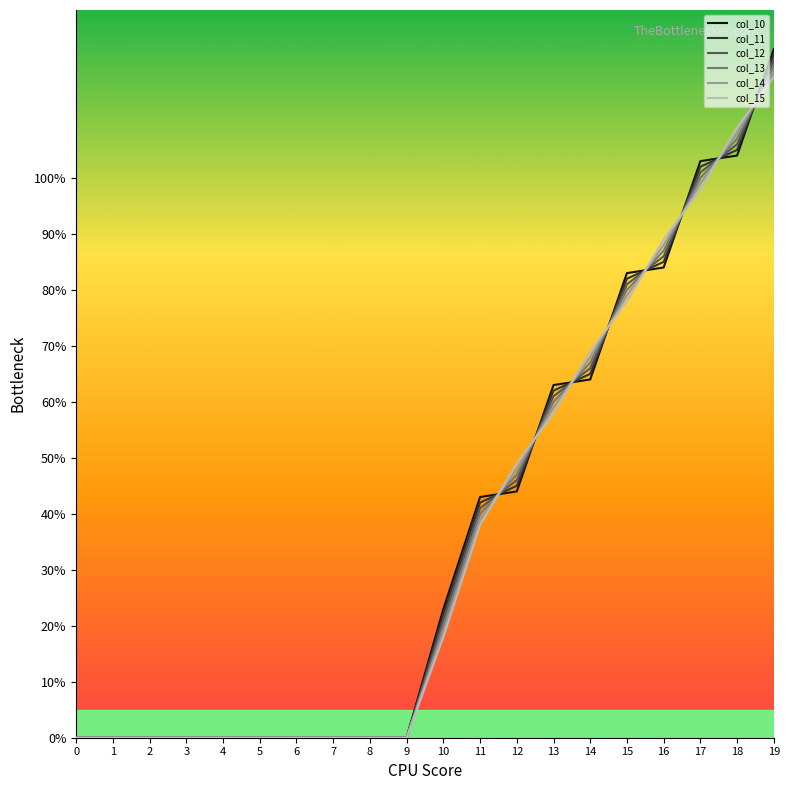

Which series has the widest spread of values?

col_10